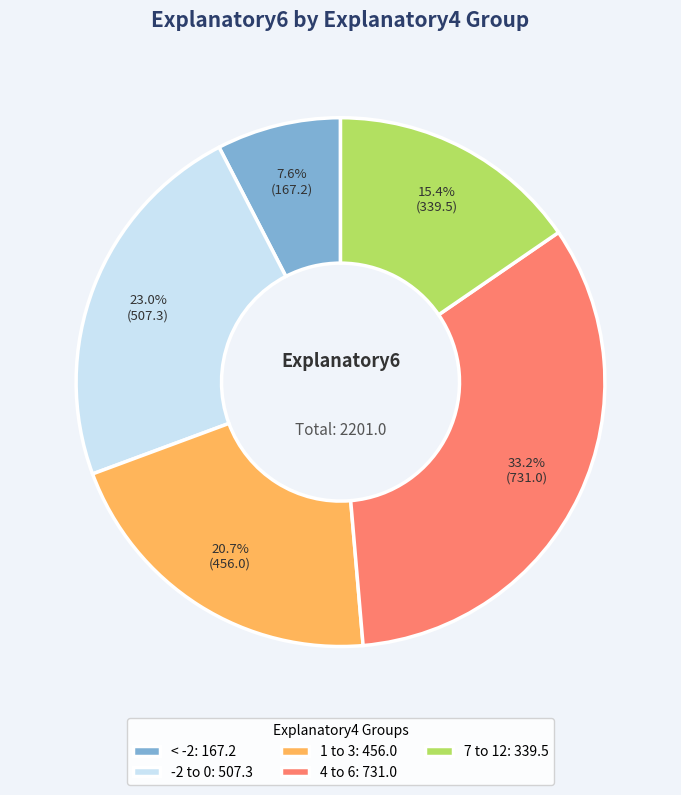

Is there a majority slice in this chart?

No